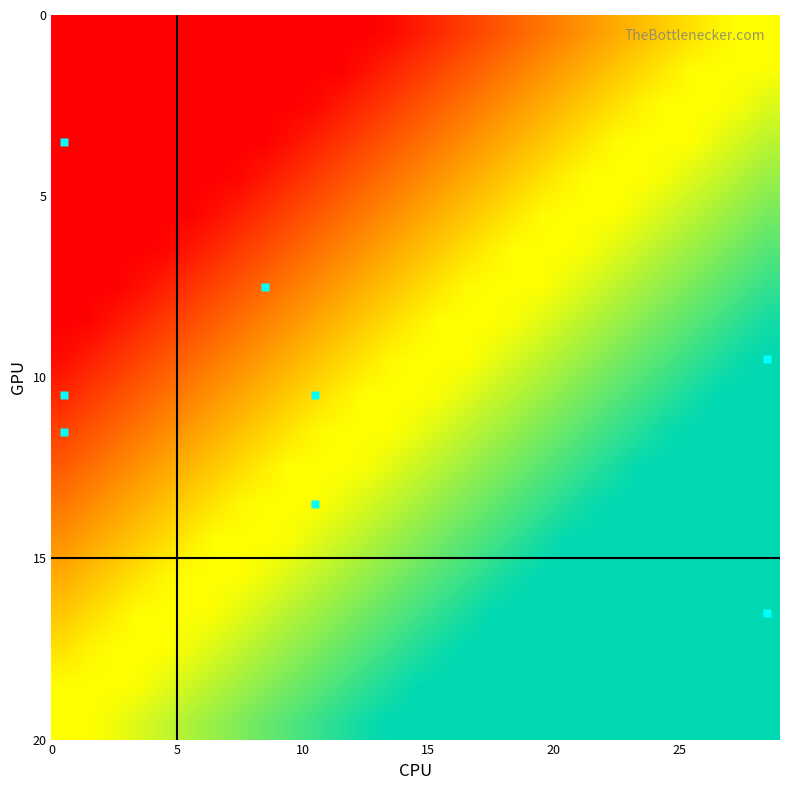

How many values are below 1?

1